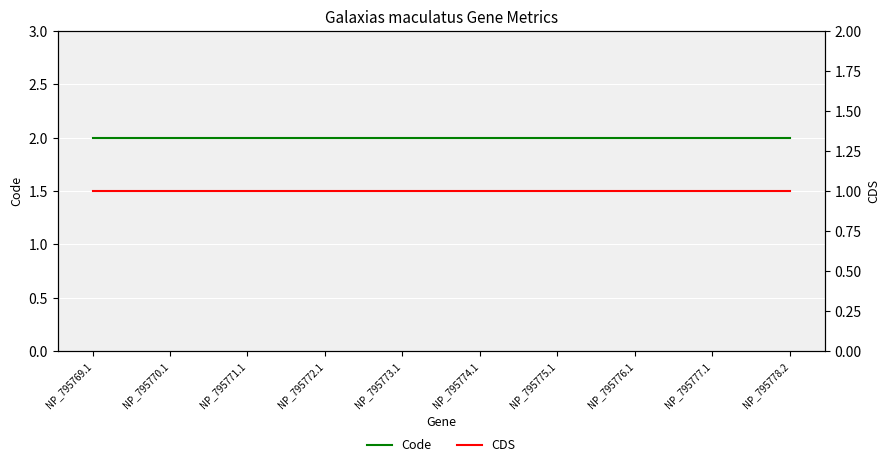

Is this an area chart (filled region under the line)?

No